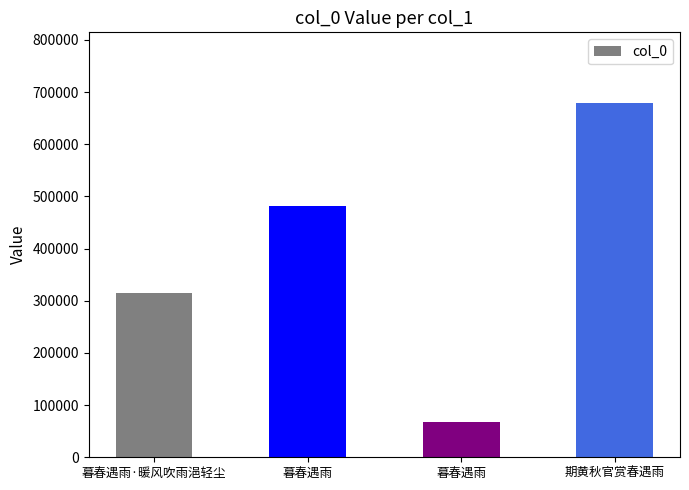

How many distinct data groups are displayed?

1